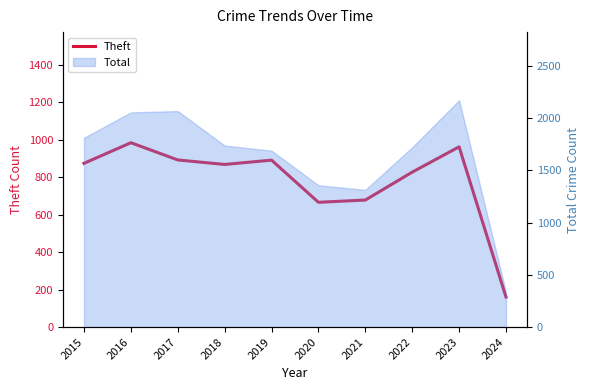

The chart shows a value of 984 at 2016. True or false?

True